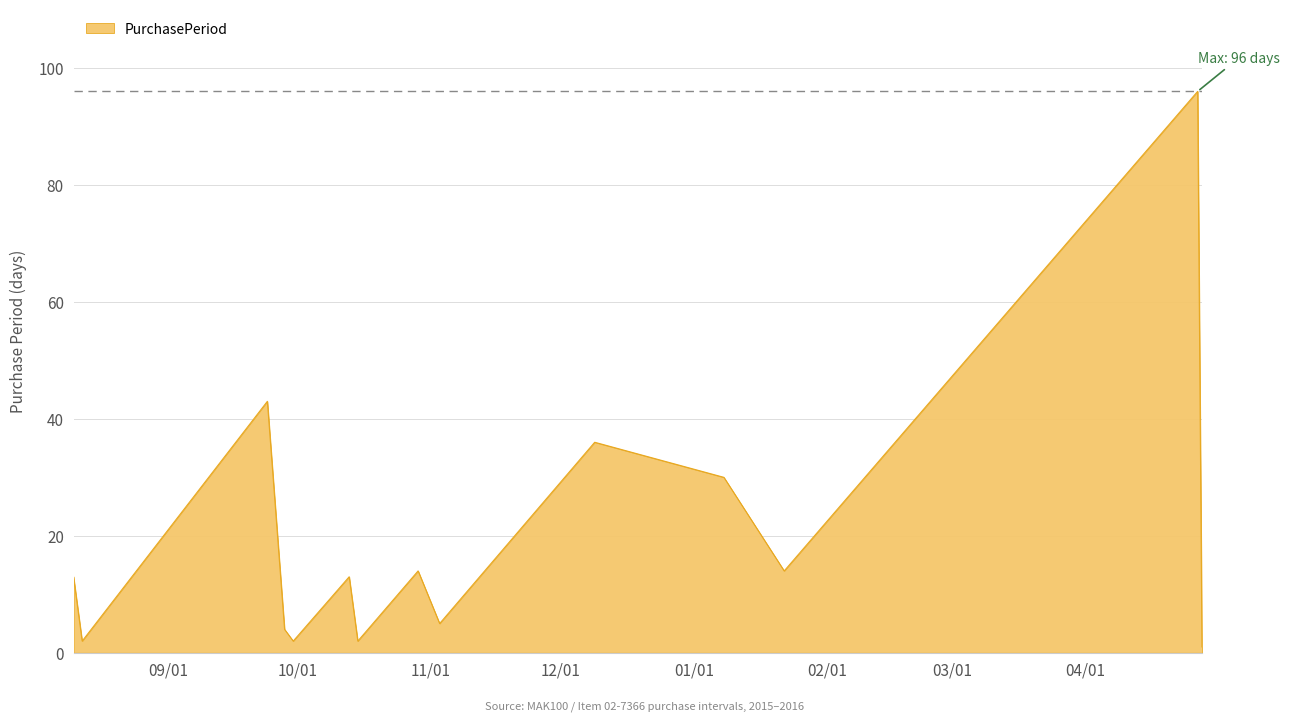

What is the maximum value shown in the chart?

96